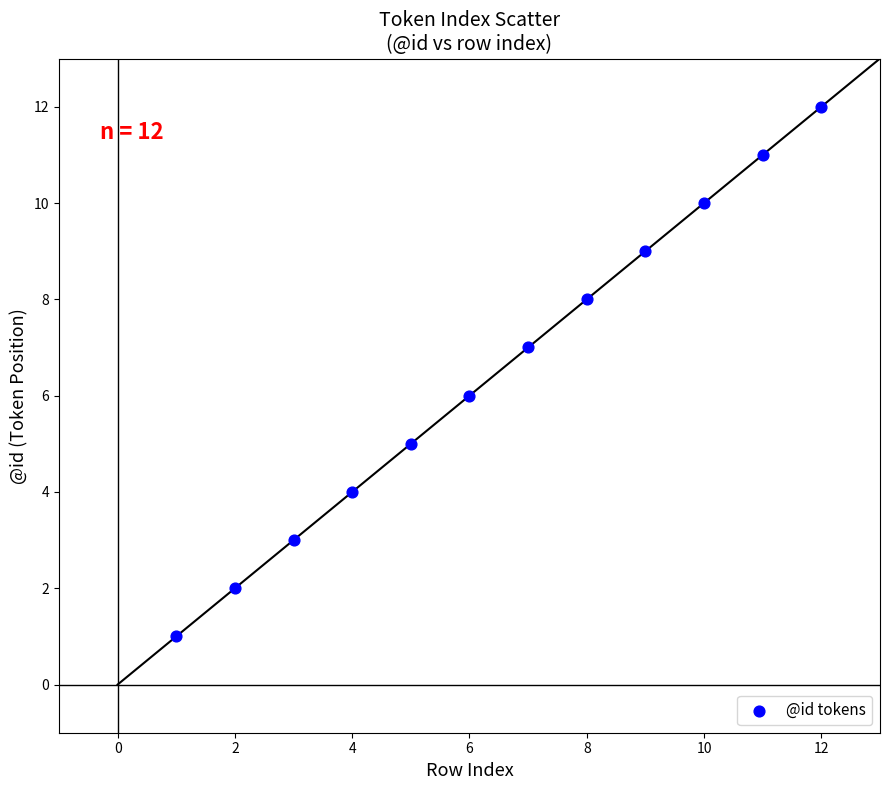

What is the range of X values (max minus min)?

11